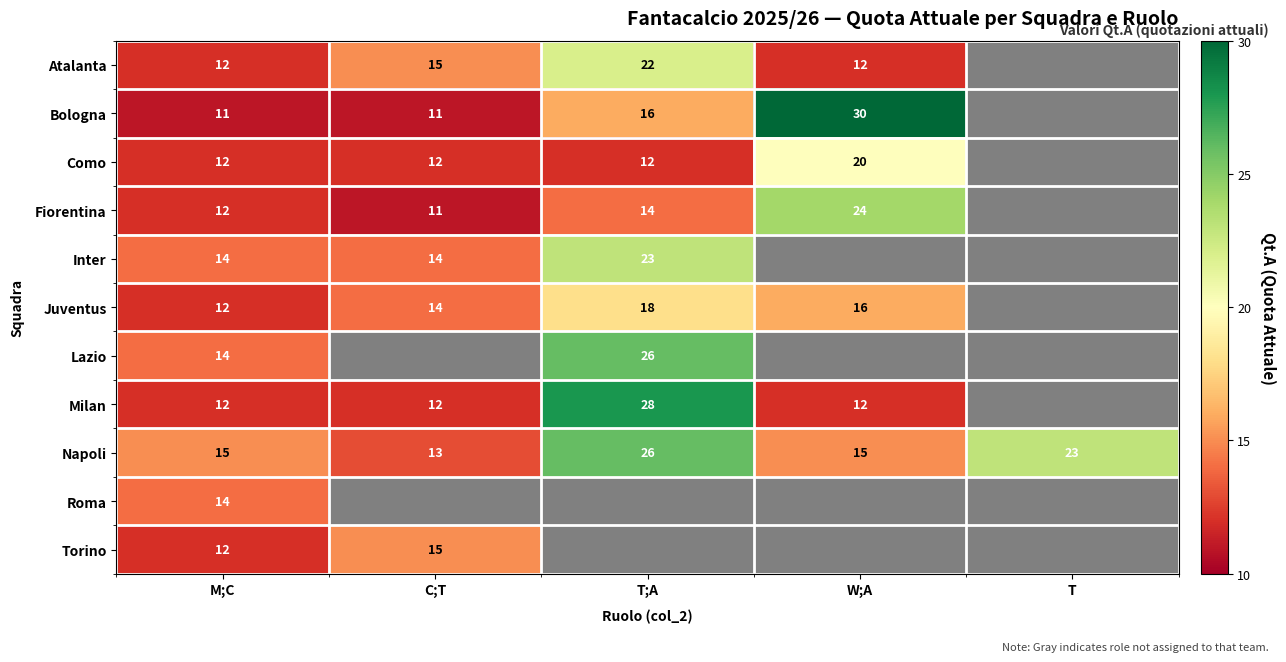

The value of Juventus at C;T is 20.7. True or false?

False